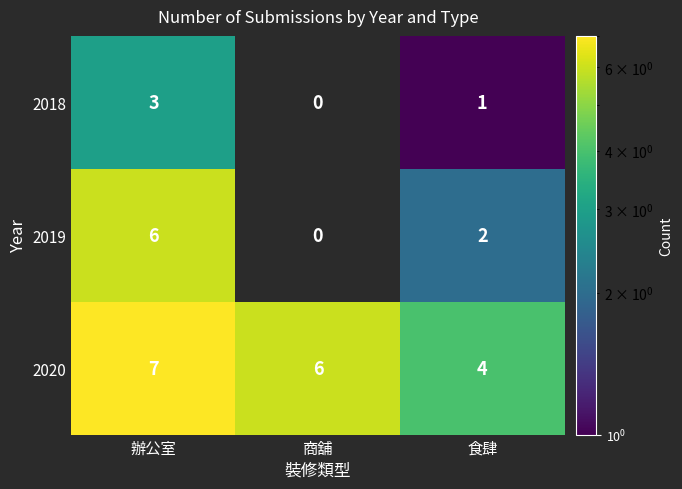

At which label does 2020 first exceed 6?

辦公室